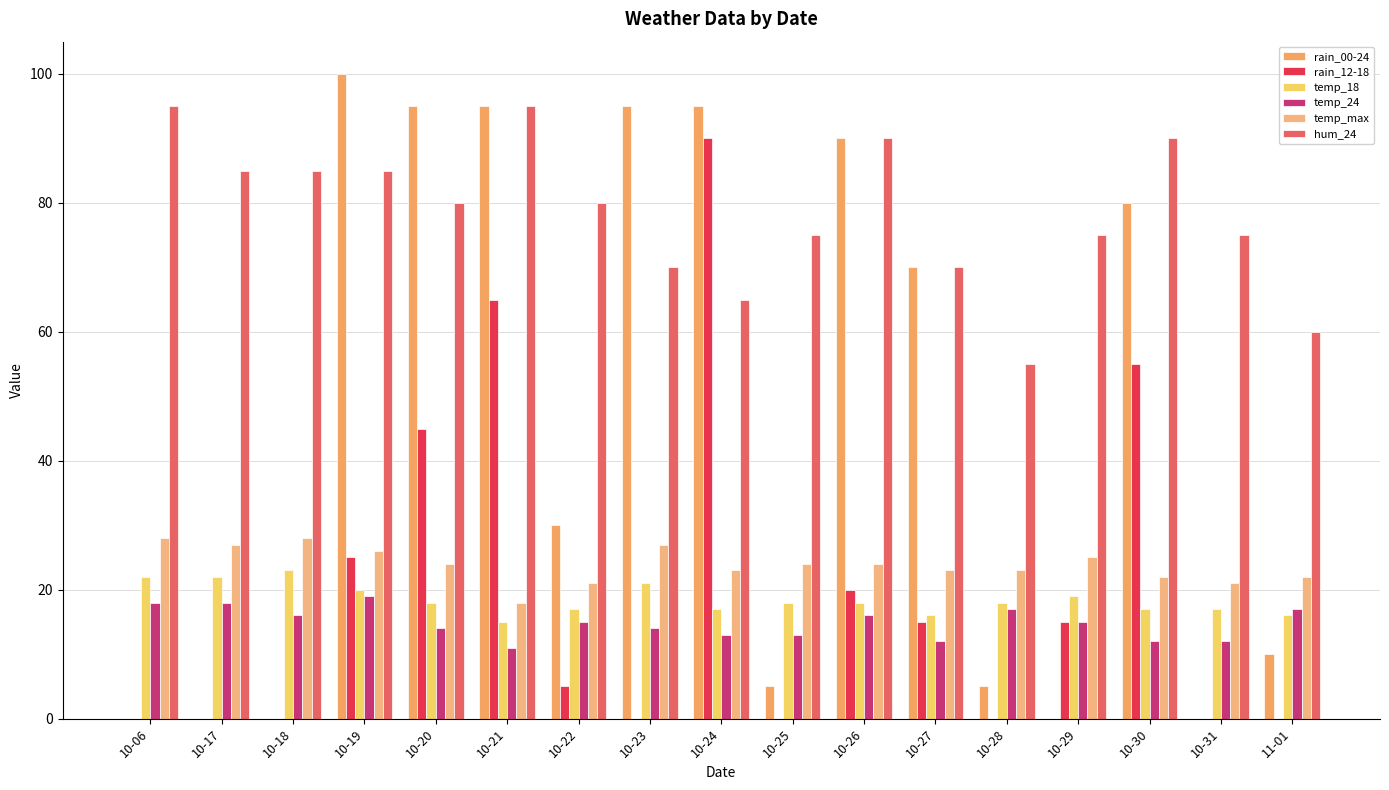

How many groups of bars are there?

17